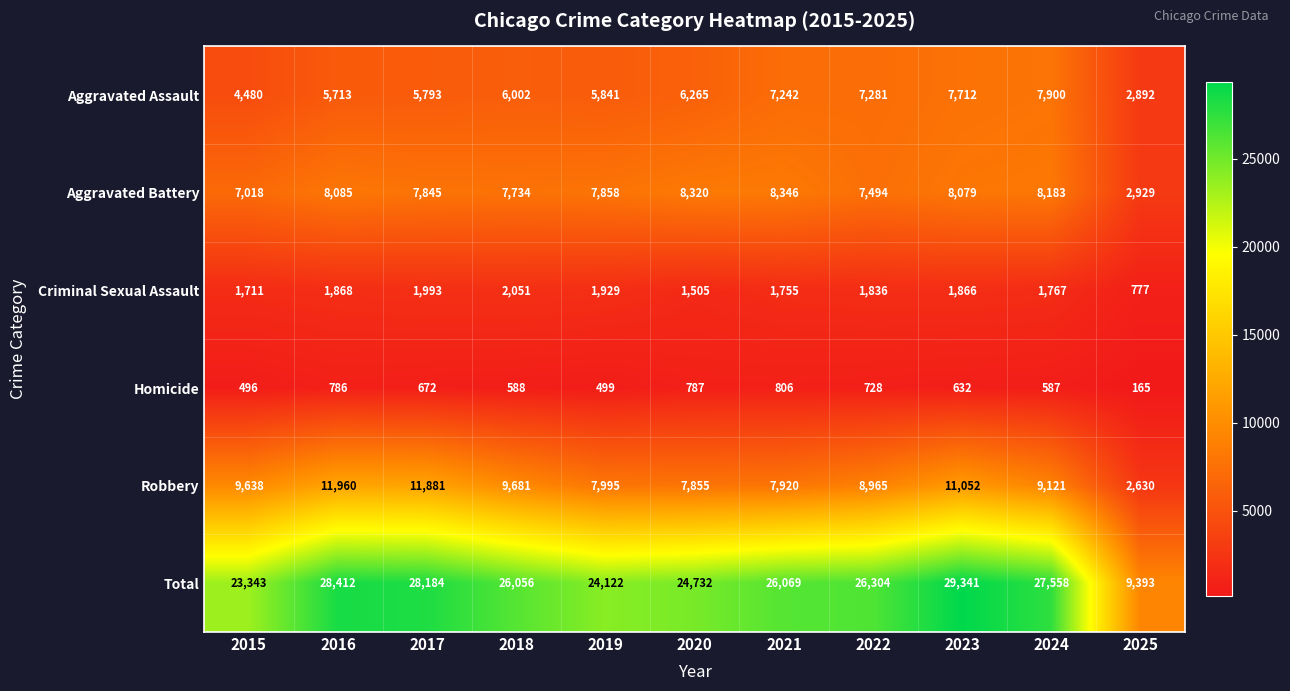

What is the difference between the second highest and minimum values in the Total series?

19019